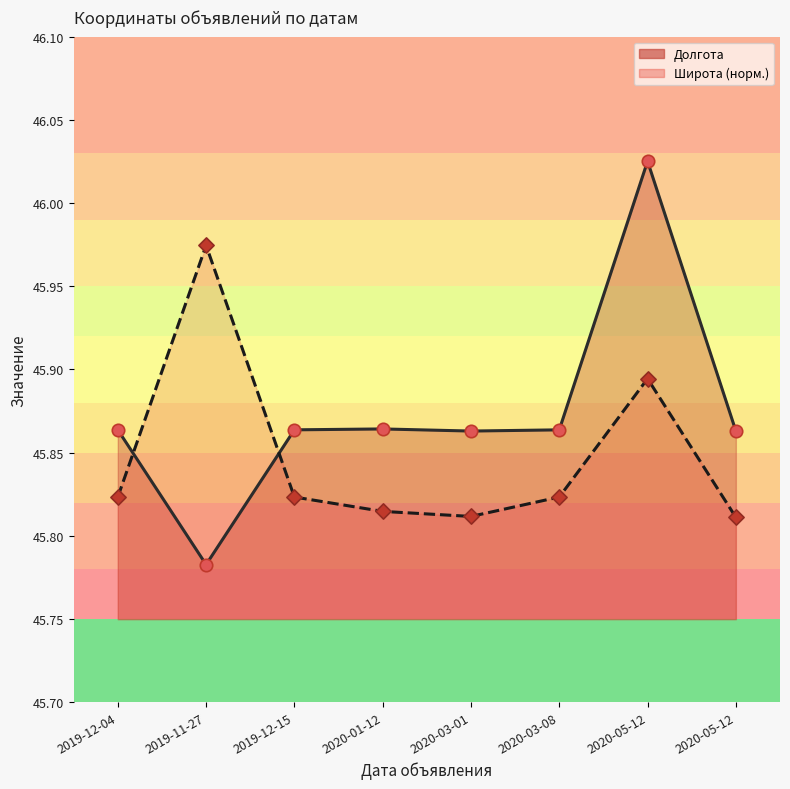

Which series has the largest total across all categories?

Долгота